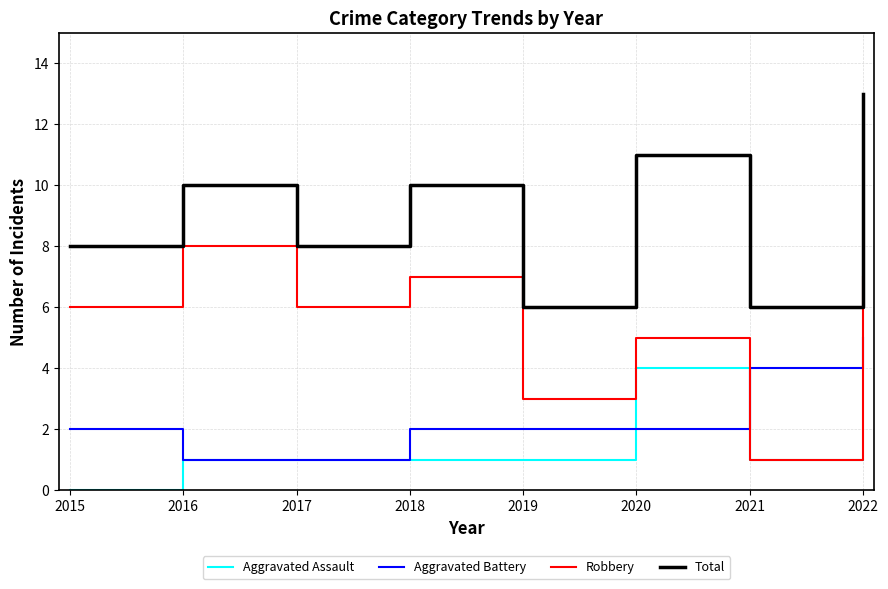

What is the difference between the highest and lowest values at 2017?

7